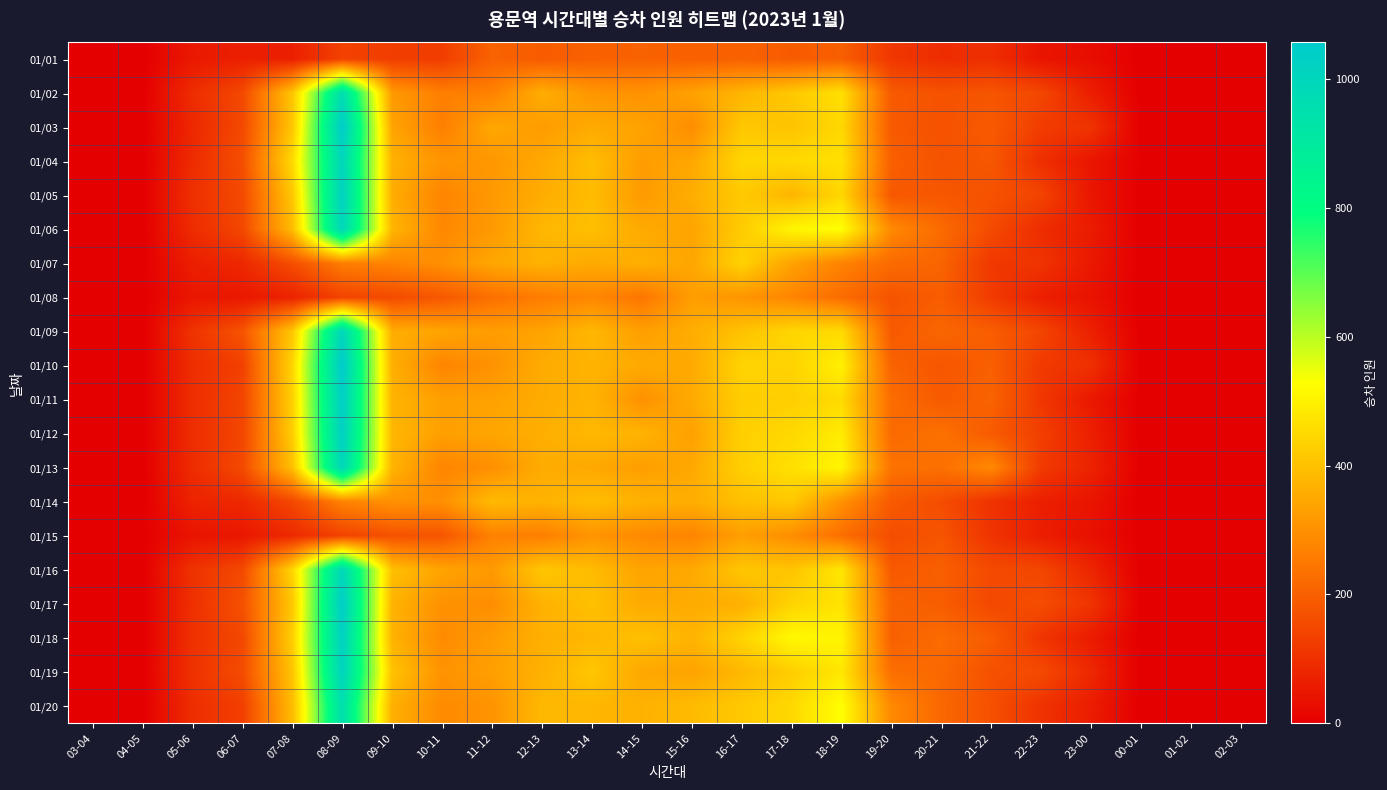

How many data points does each series have?

24